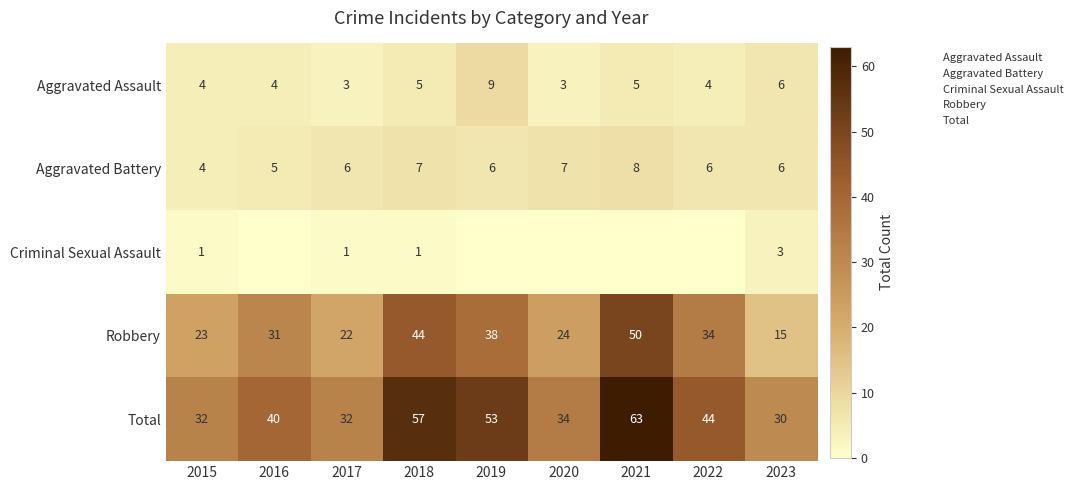

What value does the Total series have at 2019, to the nearest 10?

50